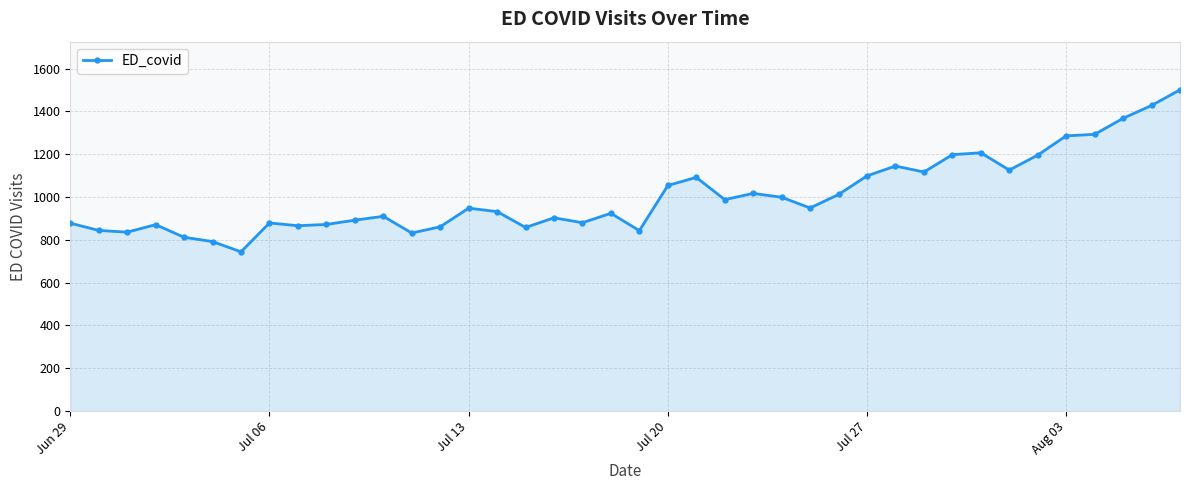

What is the smallest value displayed?

744